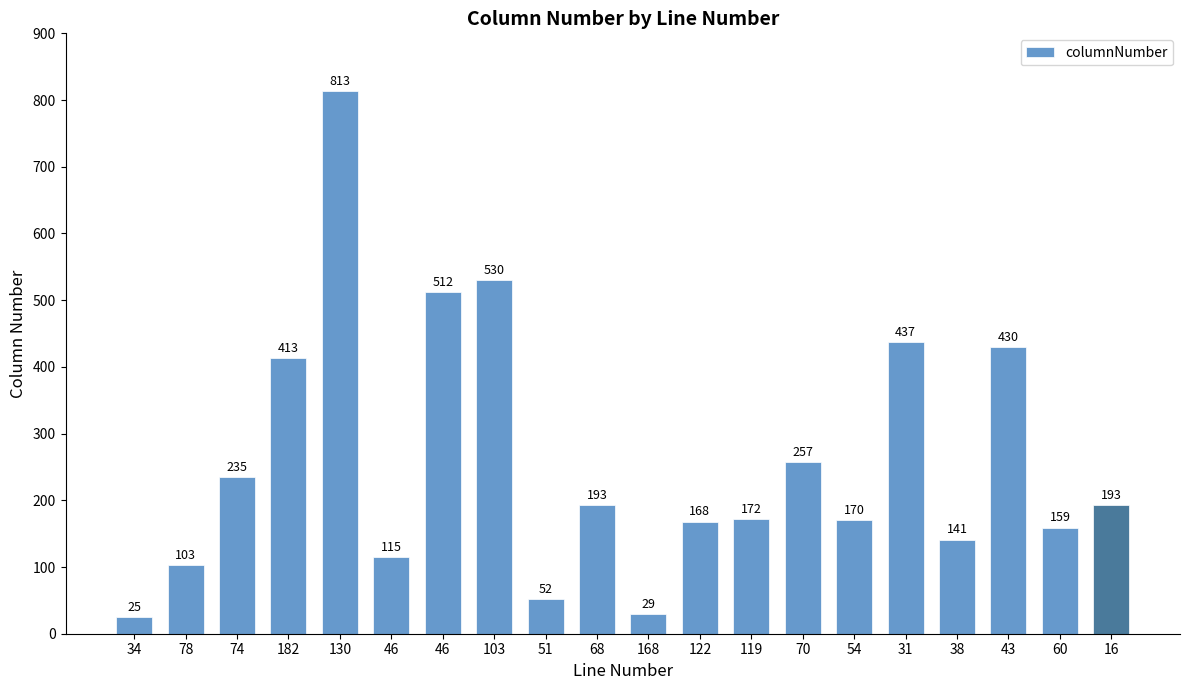

How many bars are there in total?

20